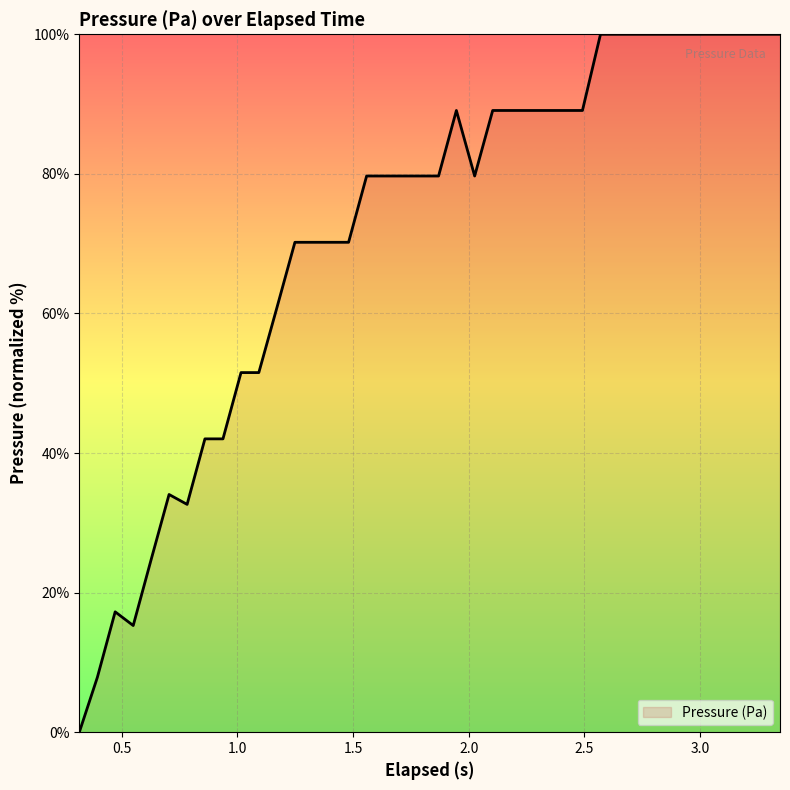

Count the number of values greater than 79.

24